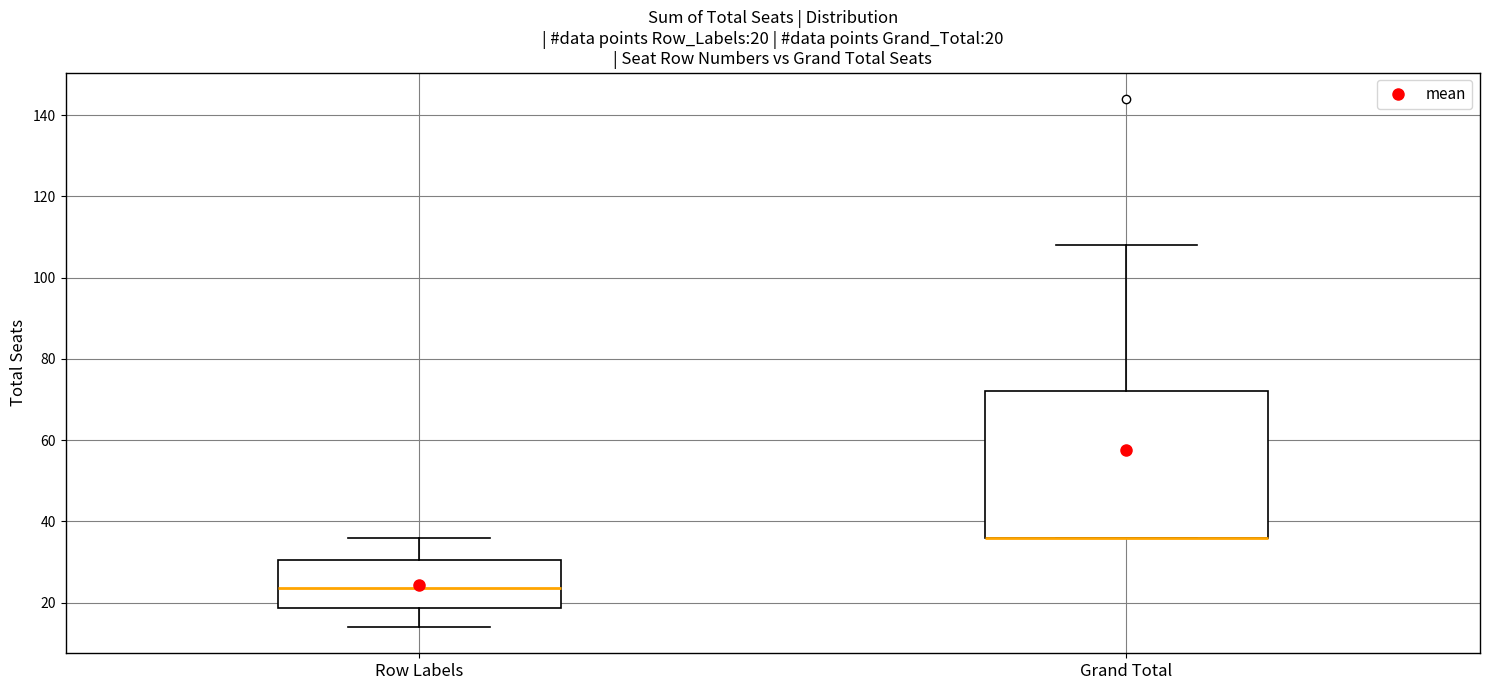

Which box is the tallest, from its lower edge to its upper edge?

Grand Total